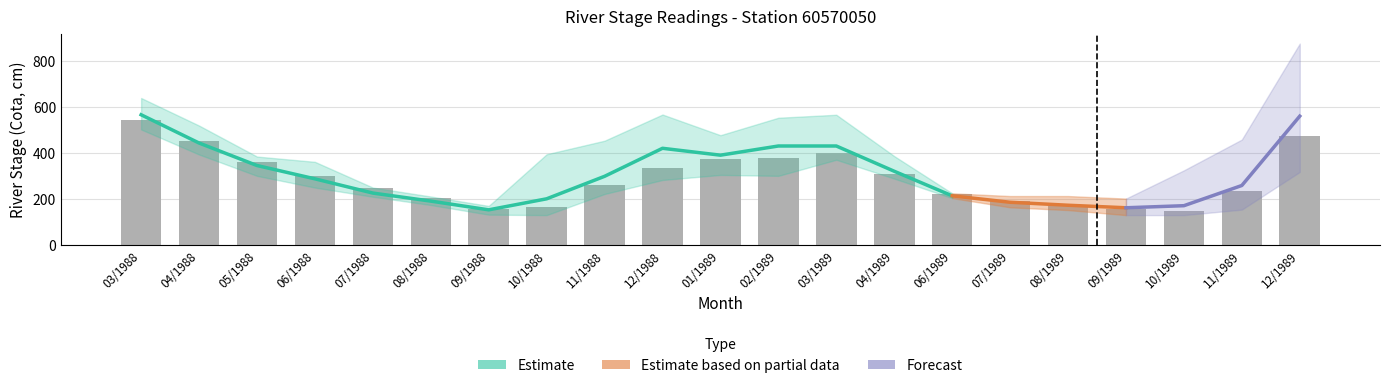

What is the label of the 15th bar from the right?

09/1988